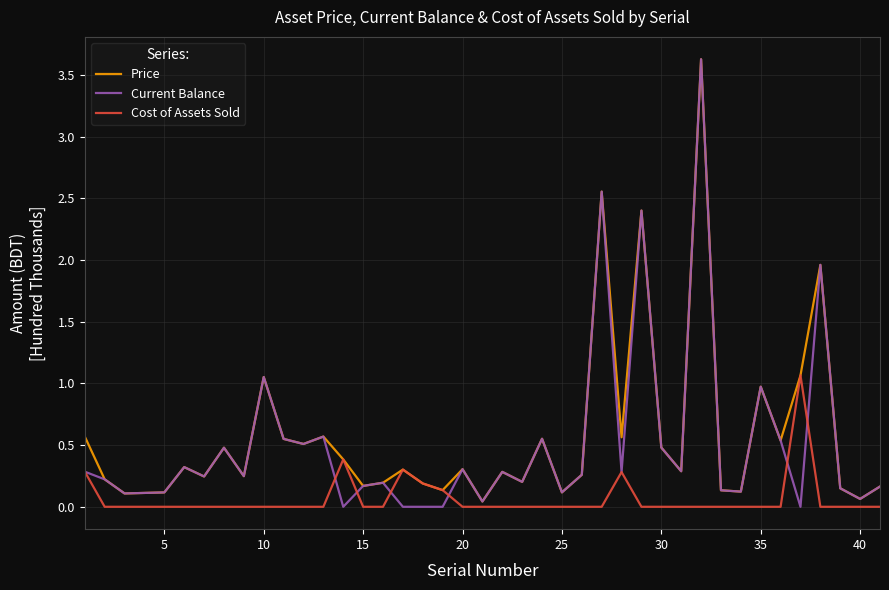

What is the maximum value shown in the chart?

3.6